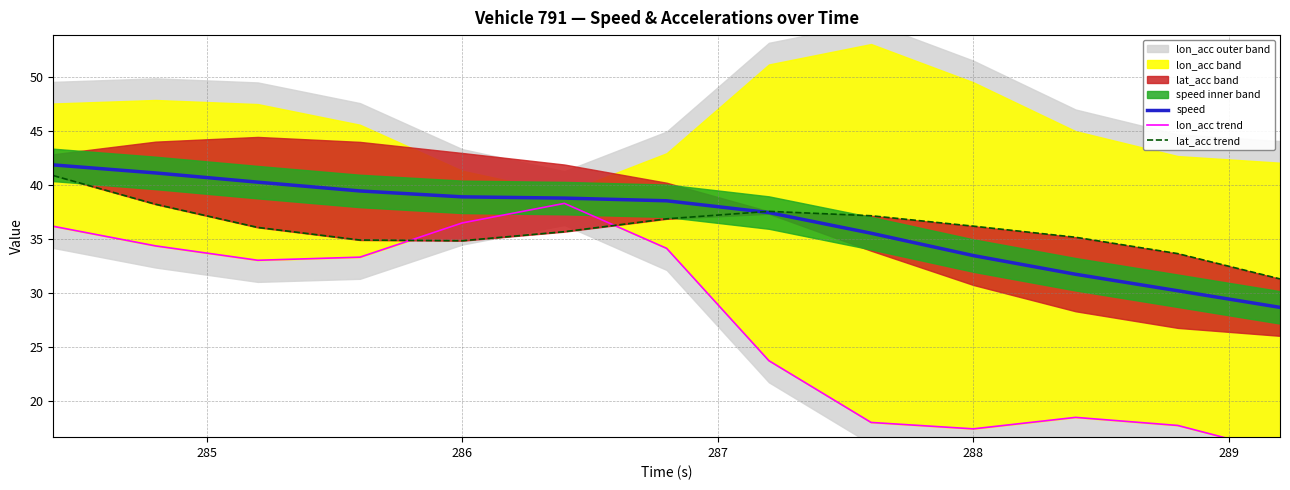

True or false: lat_acc trend and lon_acc trend intersect in this chart.

True